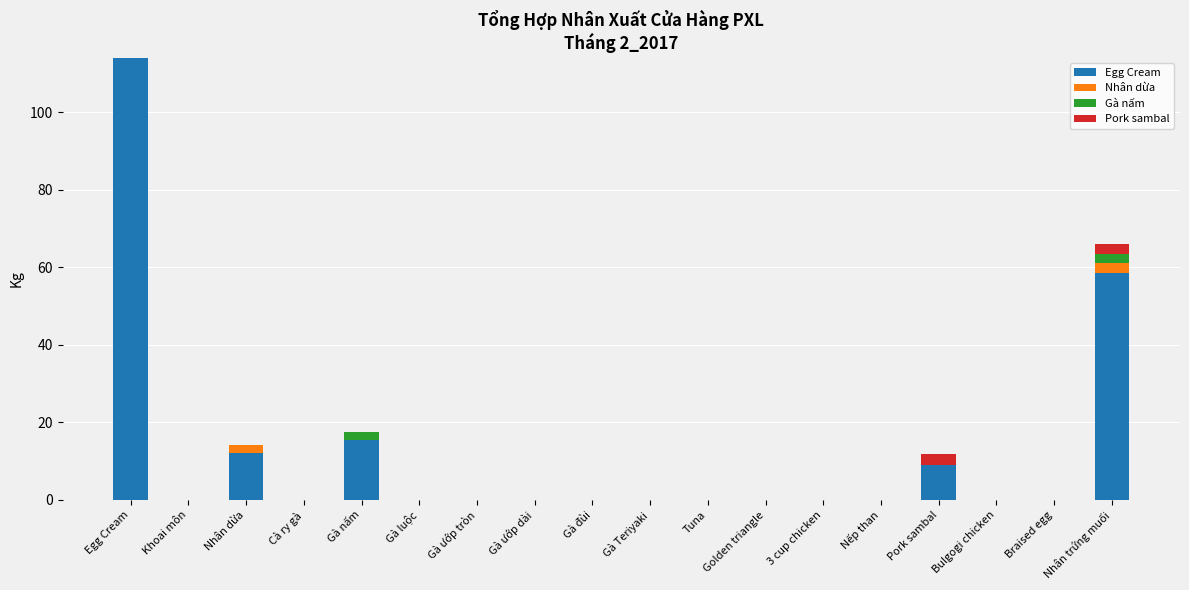

Are the bars horizontal?

No